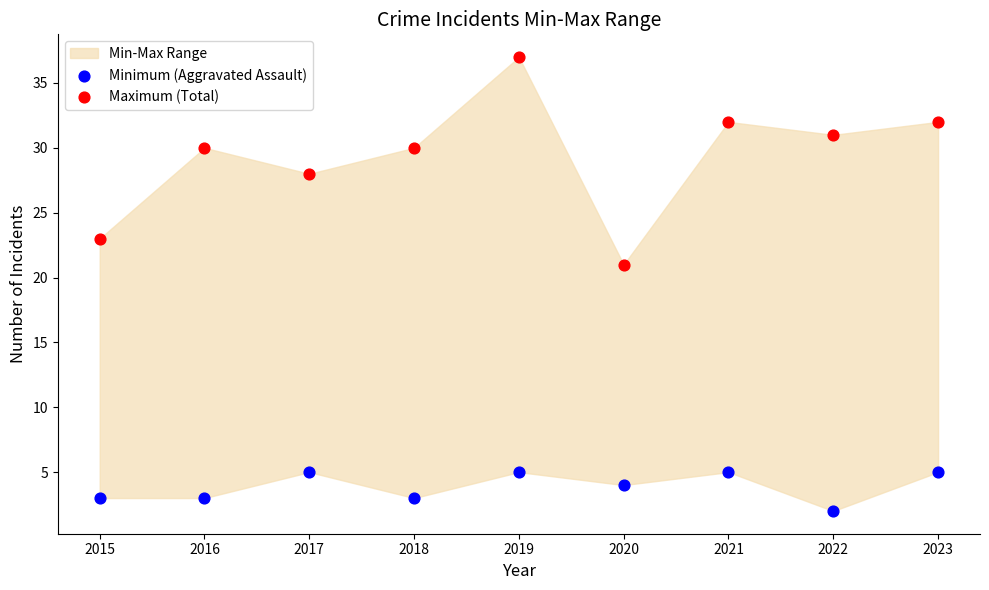

Which series contains the highest Y value?

Maximum (Total)